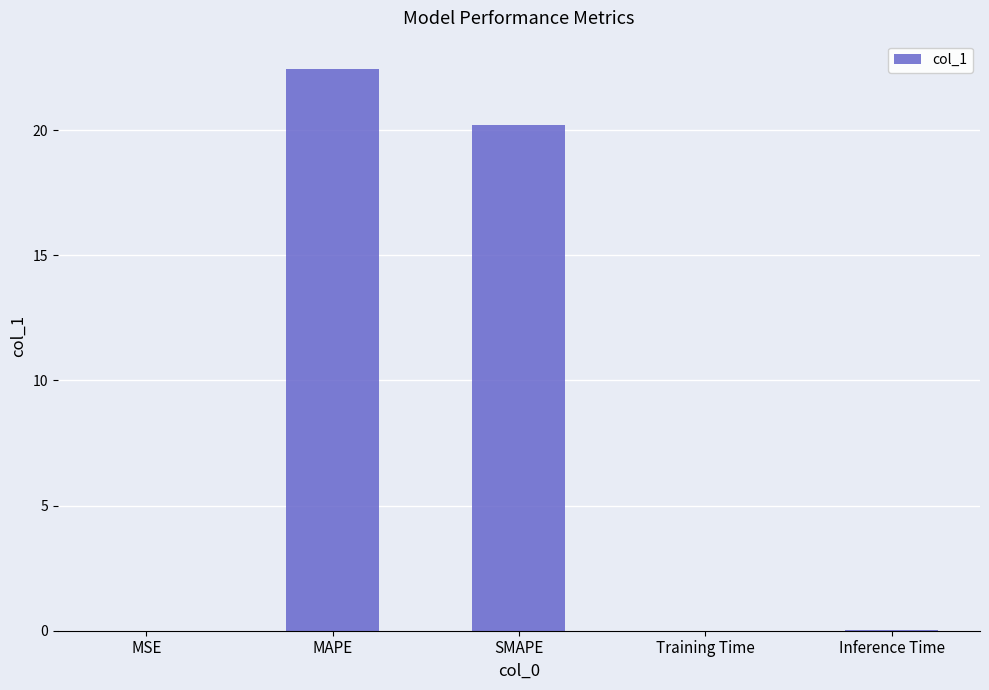

The value at SMAPE is 20.2. True or false?

True